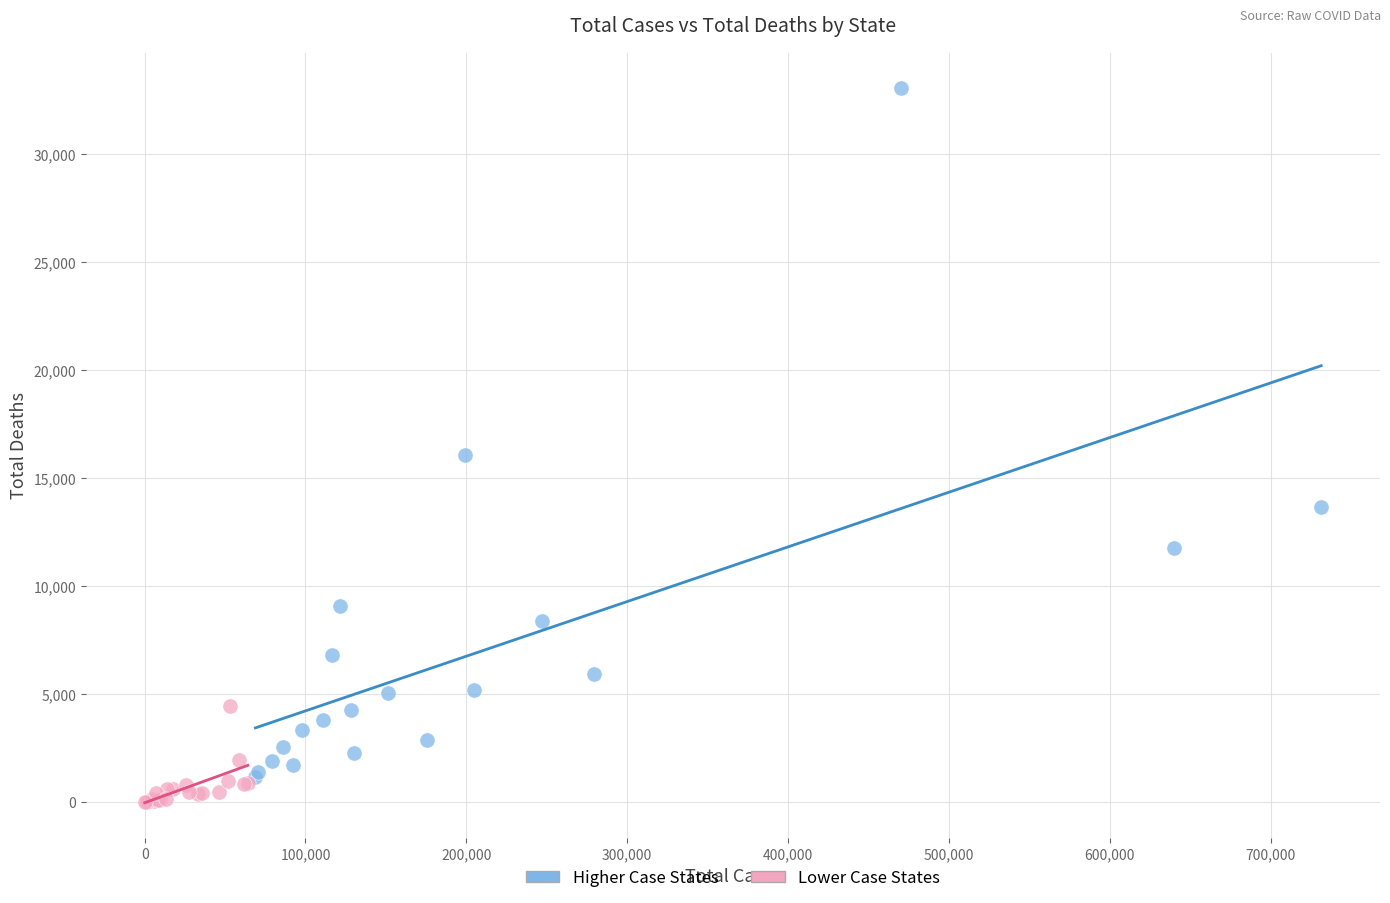

Which series reaches the maximum Y coordinate?

Higher Case States